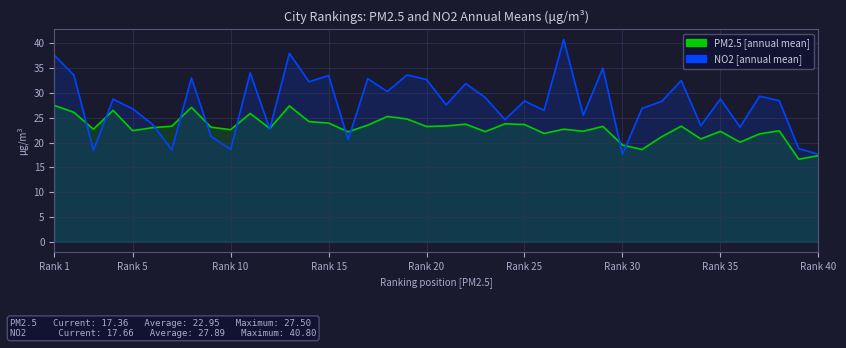

What value does the PM2.5 [annual mean] series have at Rank 25?

23.0